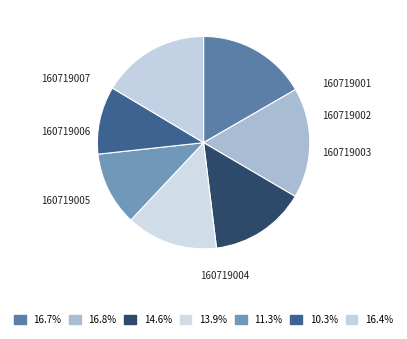

Count the number of slices in the pie.

7